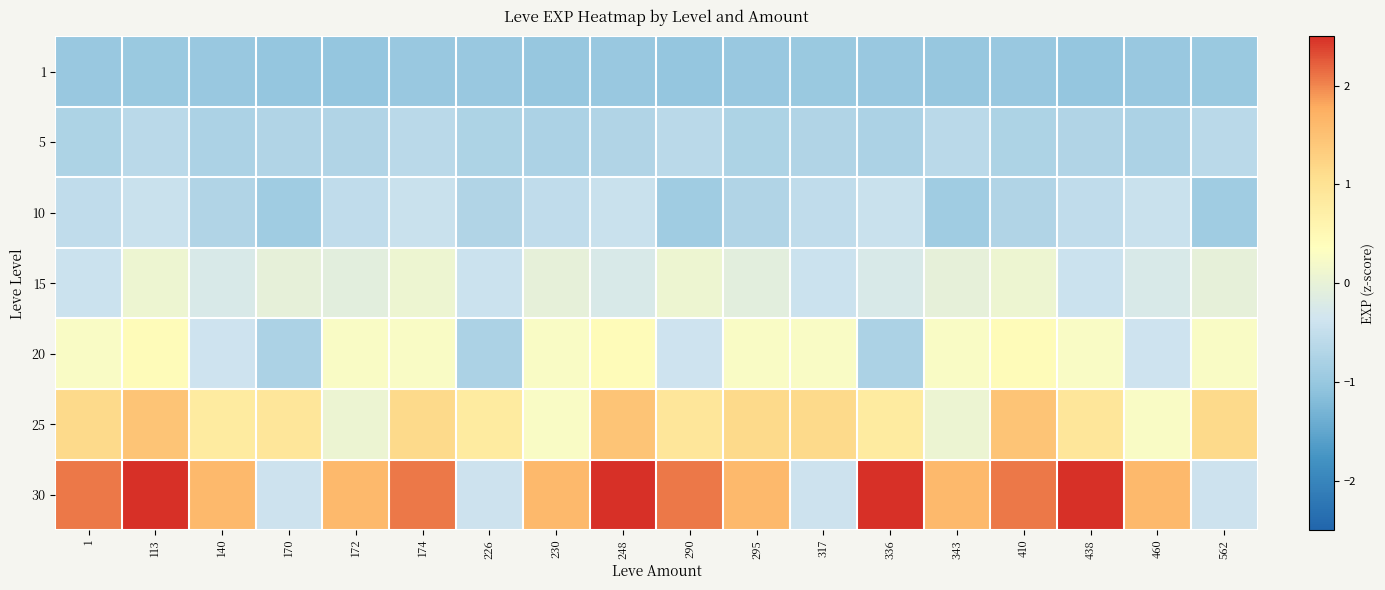

Which series has the largest range (max minus min)?

30